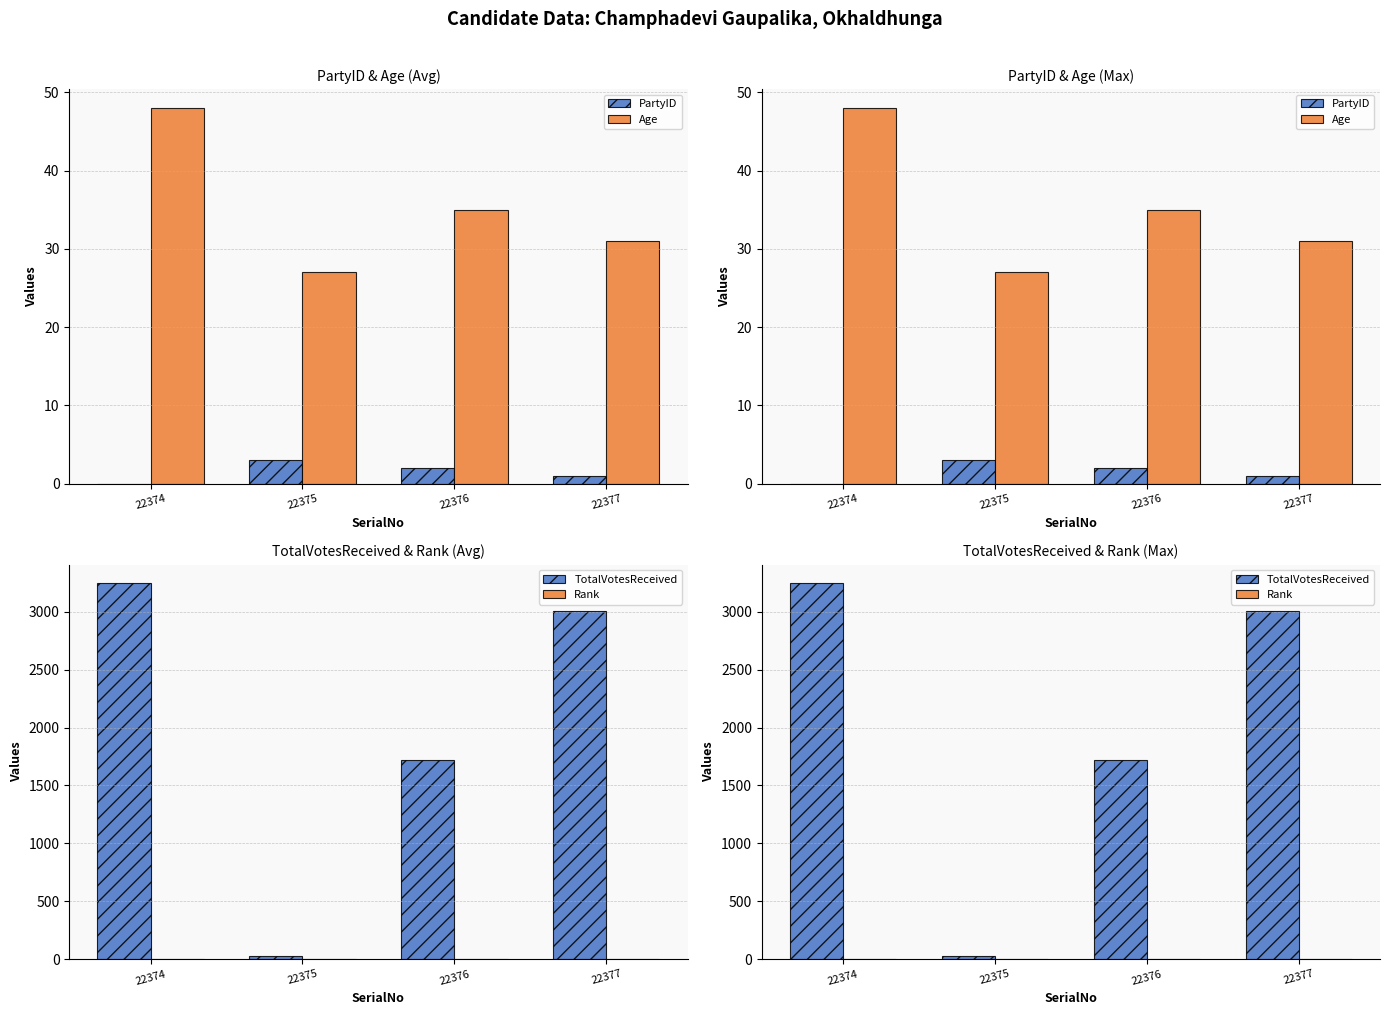

What are all the series names shown in the legend?

PartyID, Age, TotalVotesReceived, Rank